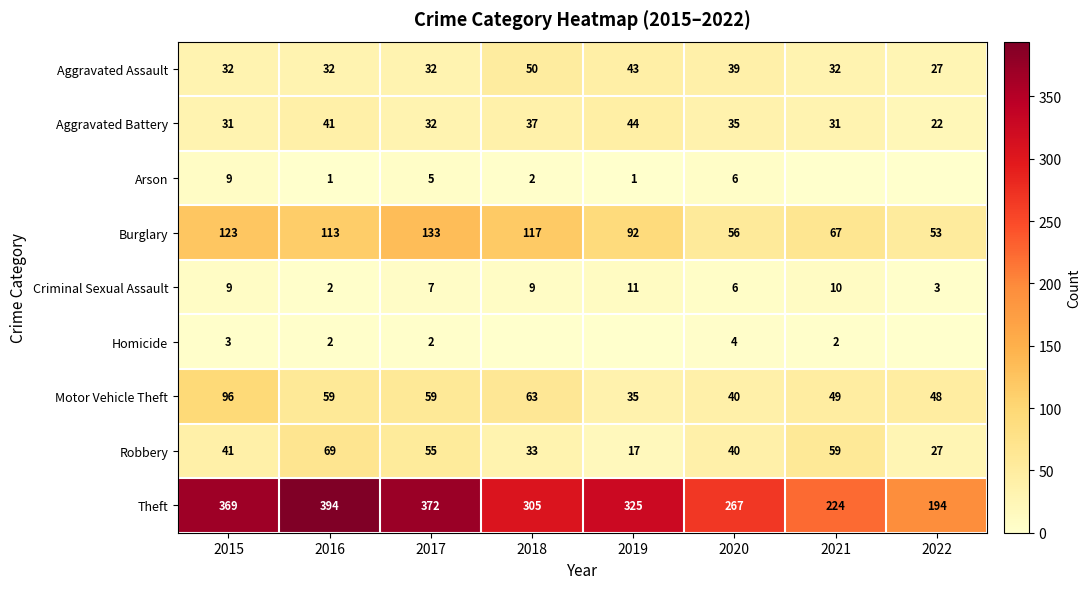

Is it true that Aggravated Assault equals 43 at 2019?

True